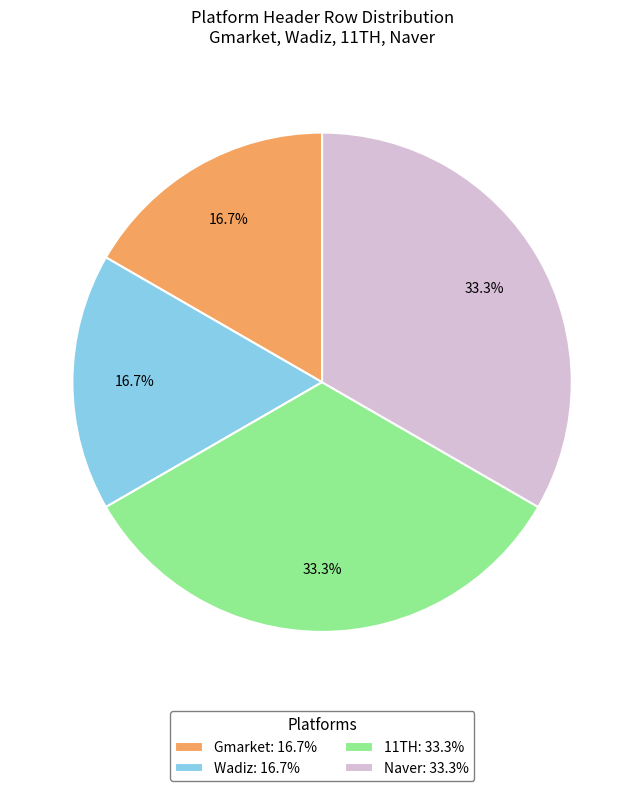

Count the number of slices in the pie.

4